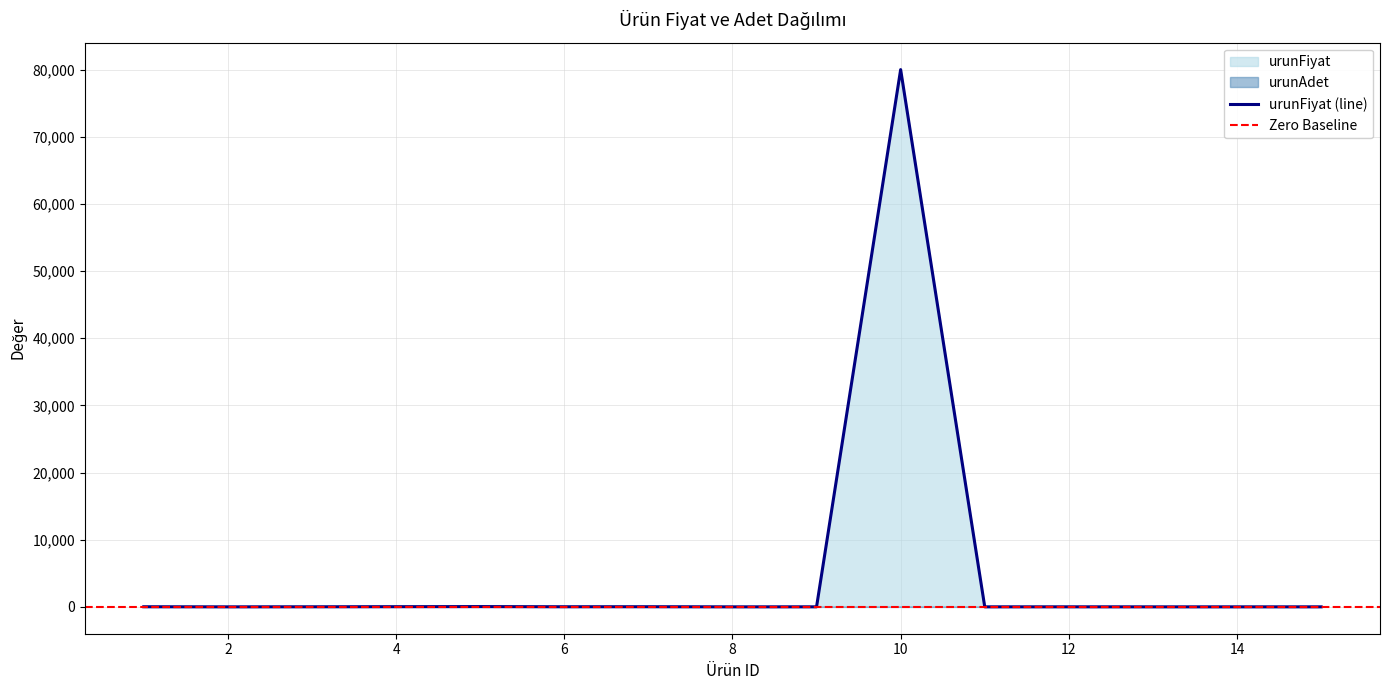

What is the sum of all urunAdet values?

145